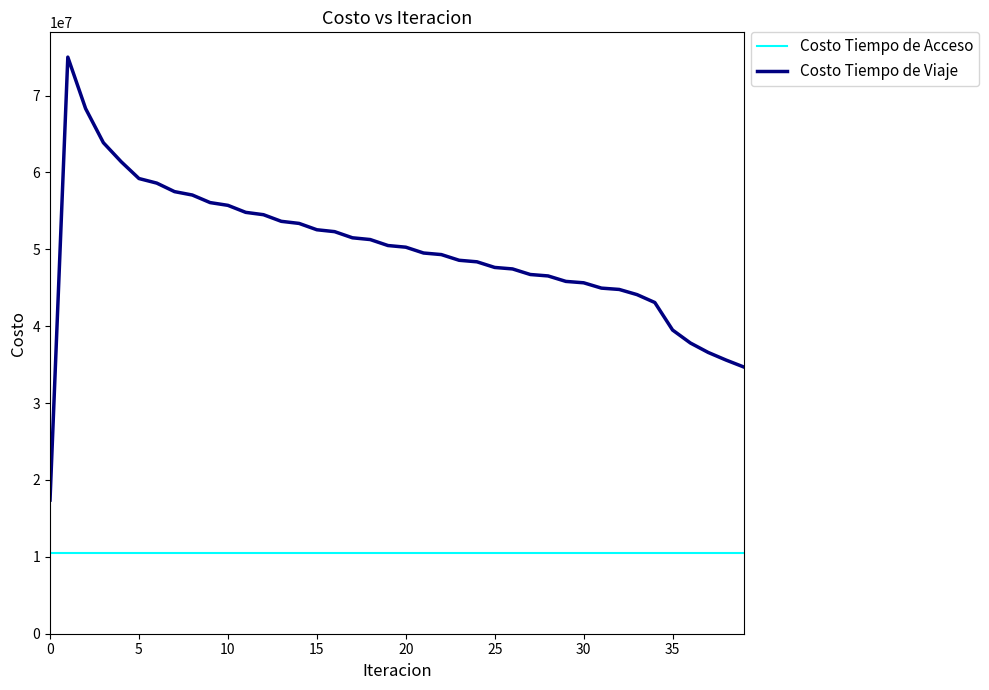

What is the lowest value of the Costo Tiempo de Viaje series?

17382951.5